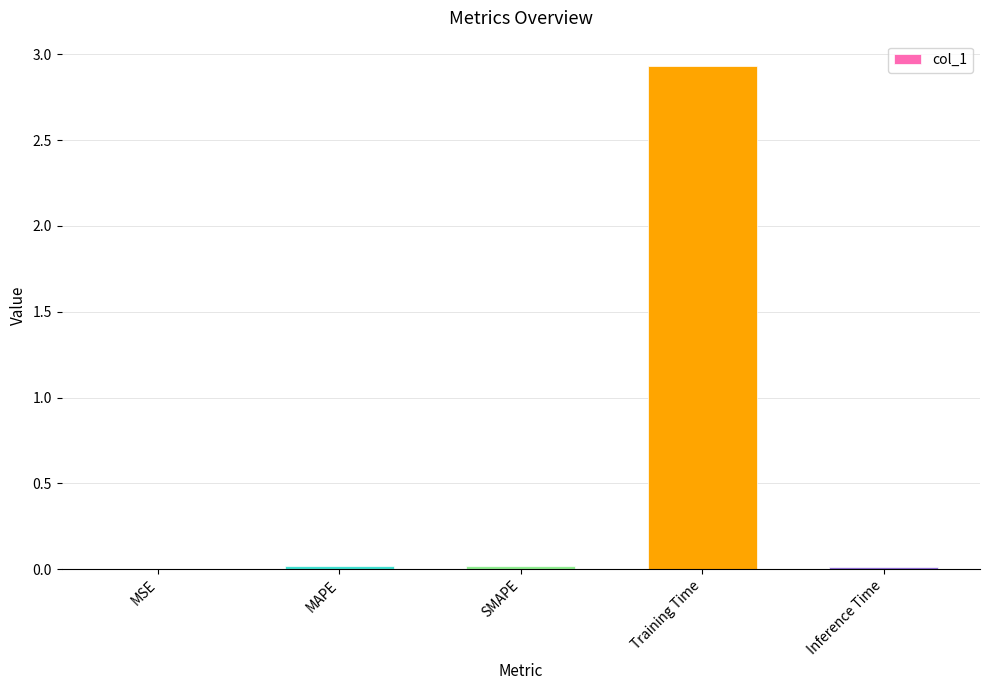

Between MAPE and Training Time, which is larger?

Training Time